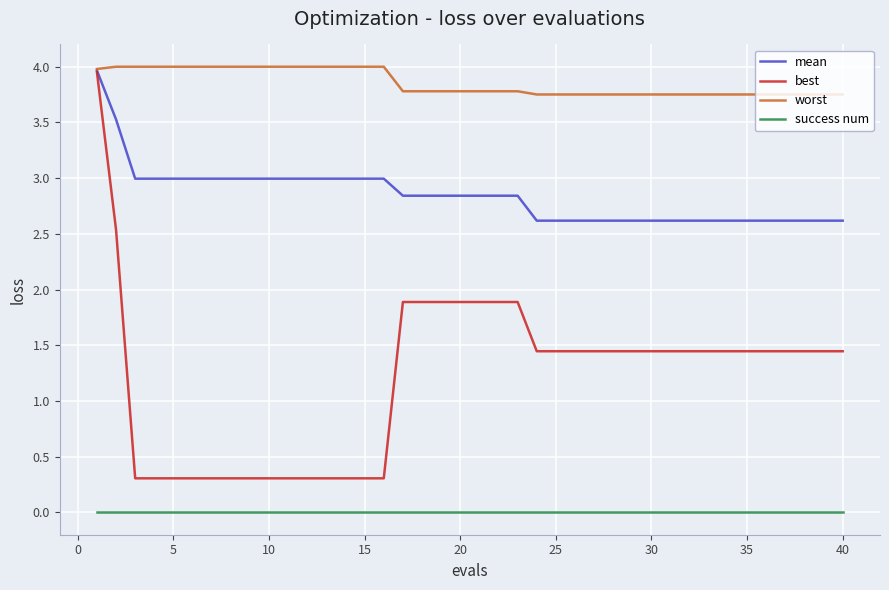

Which series has the largest total across all categories?

worst